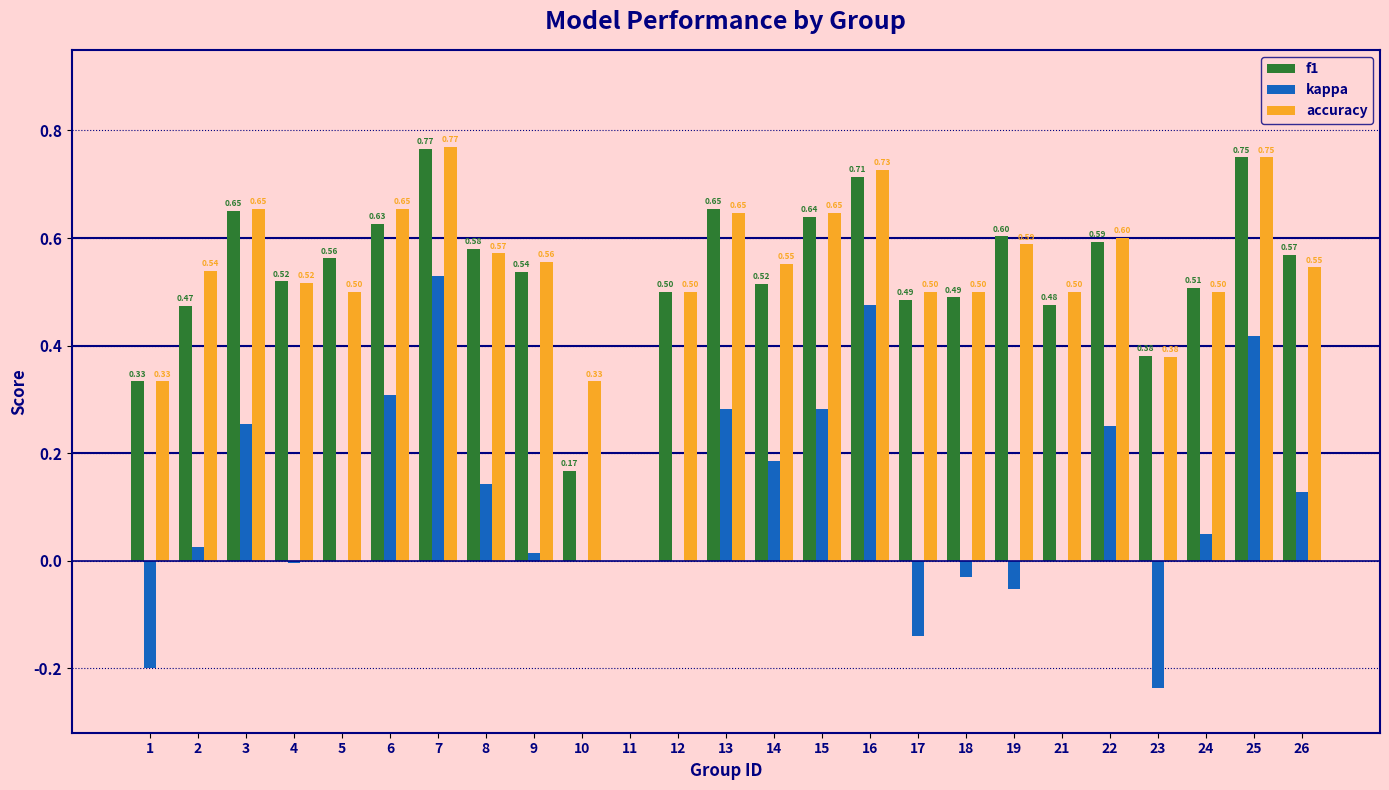

At which category is the sum across all series the highest?

7